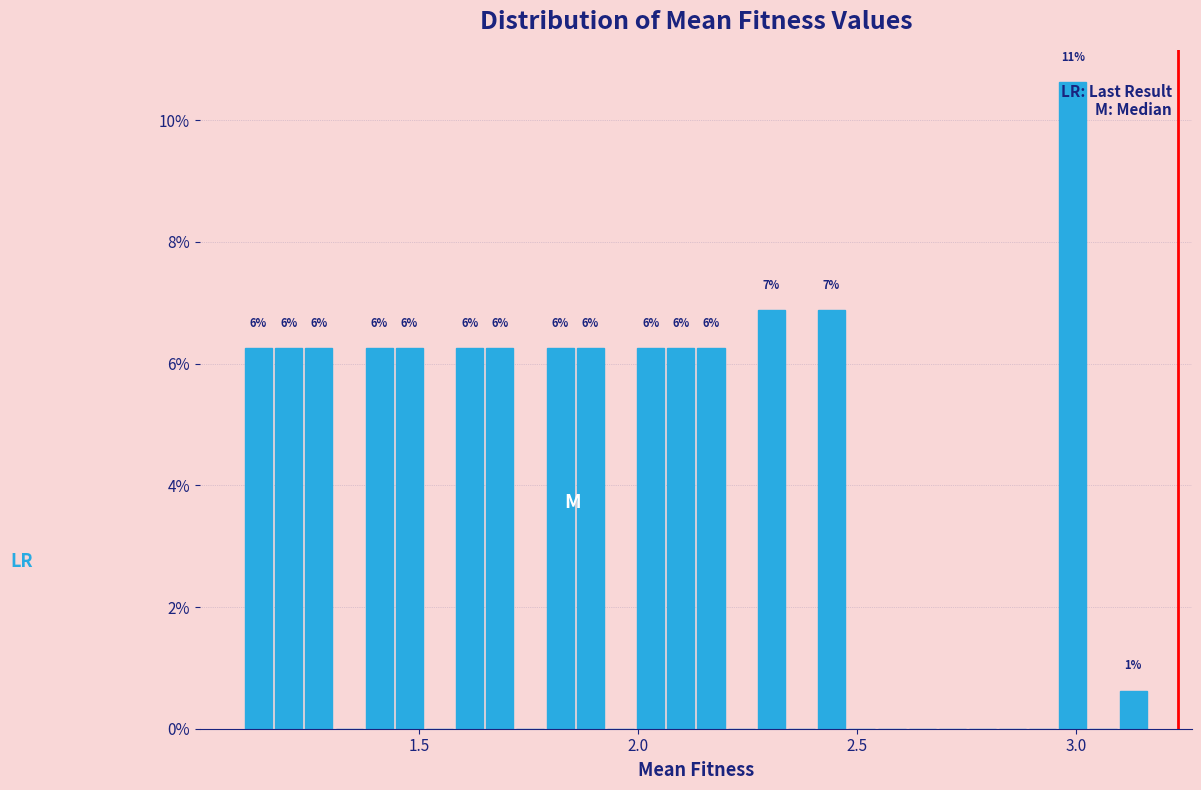

Read against the x-axis, roughly where is the centre of the tallest bar?

3.00